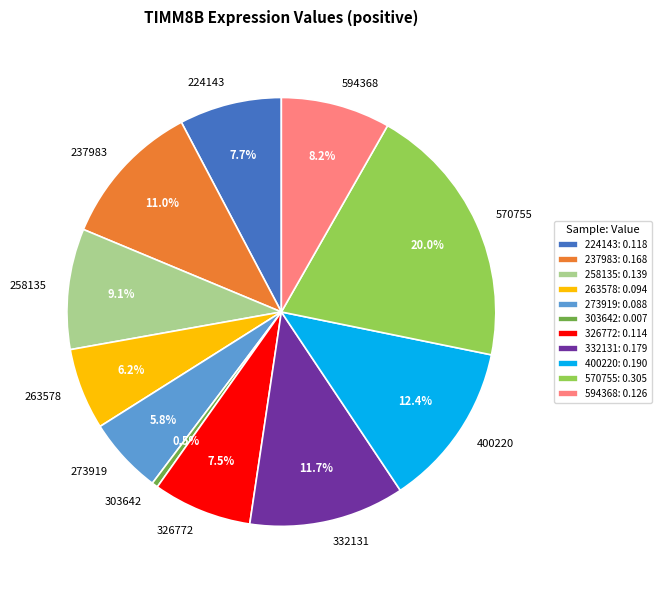

What portion of the pie excludes 303642?

99.5%